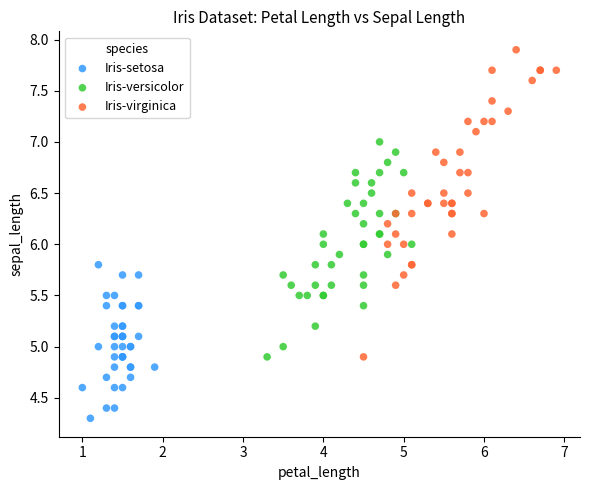

Which series has the widest spread of Y values?

Iris-virginica